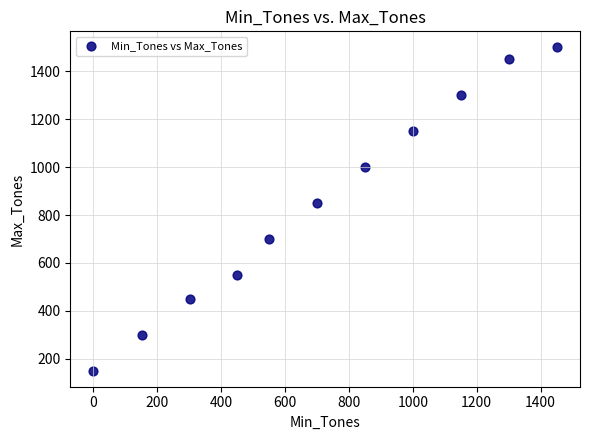

What is the range of Y values (max minus min)?

1350